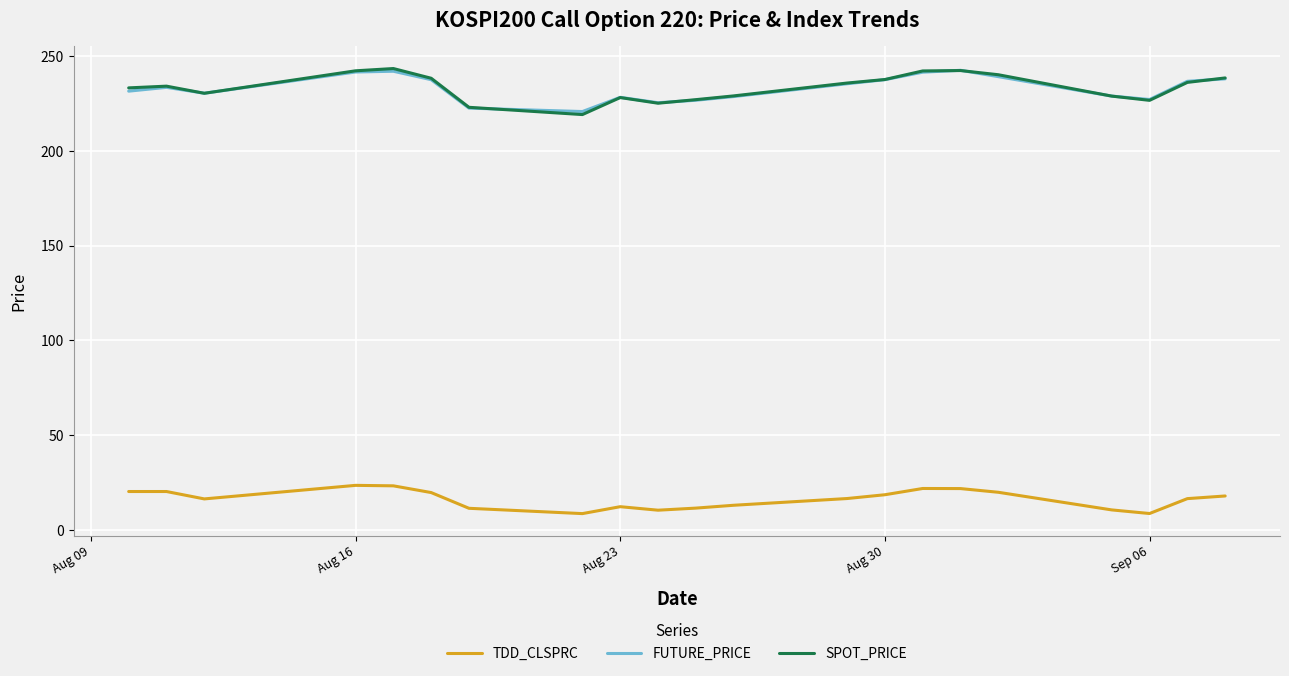

What is the maximum value for FUTURE_PRICE?

242.5